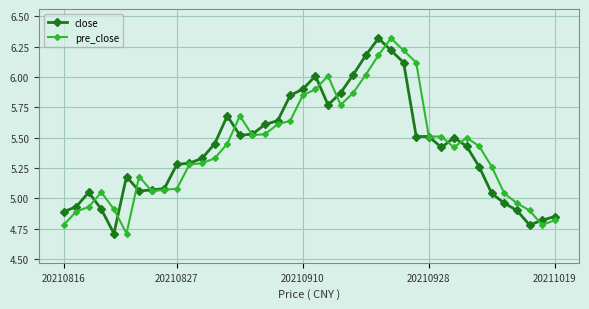

What is the minimum value for pre_close?

4.7